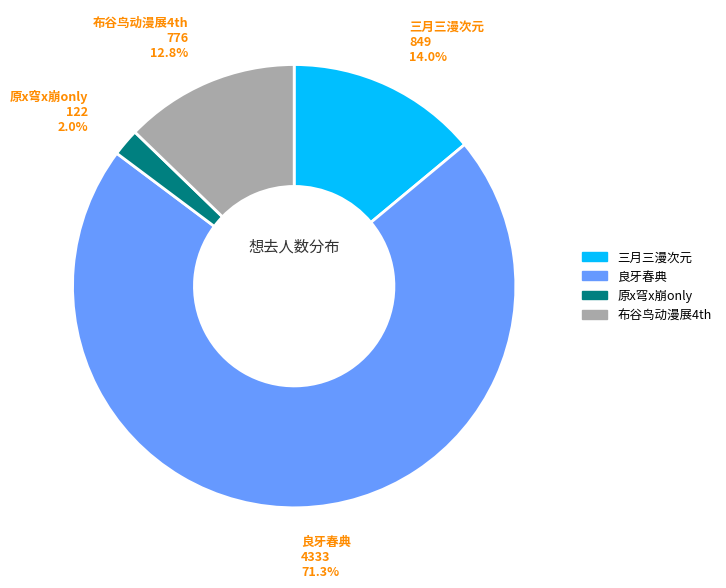

Which slice is the largest?

良牙春典